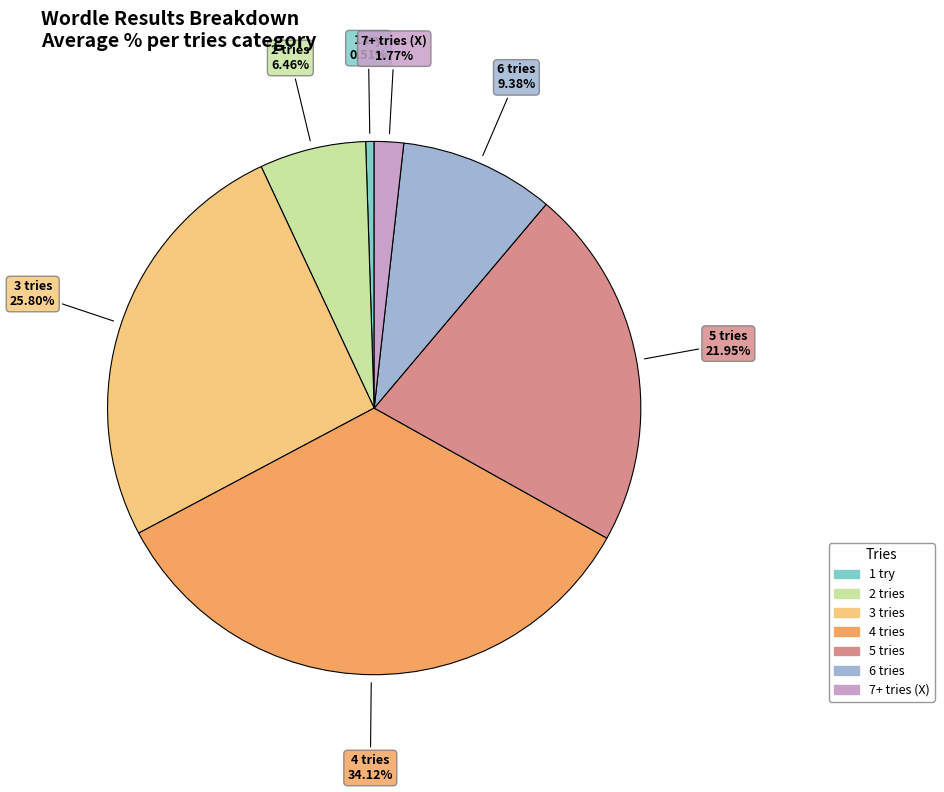

Is there a majority slice in this chart?

No